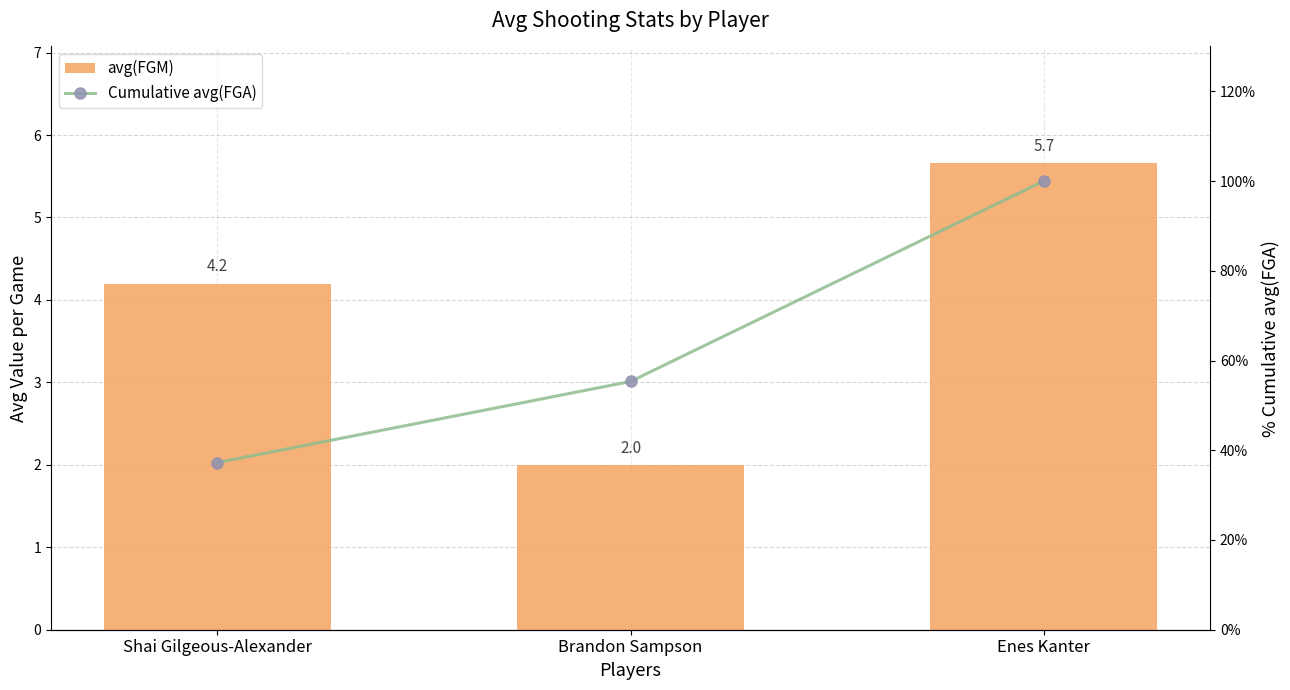

Is it true that avg(FGM) equals 6.1 at Shai Gilgeous-Alexander?

False